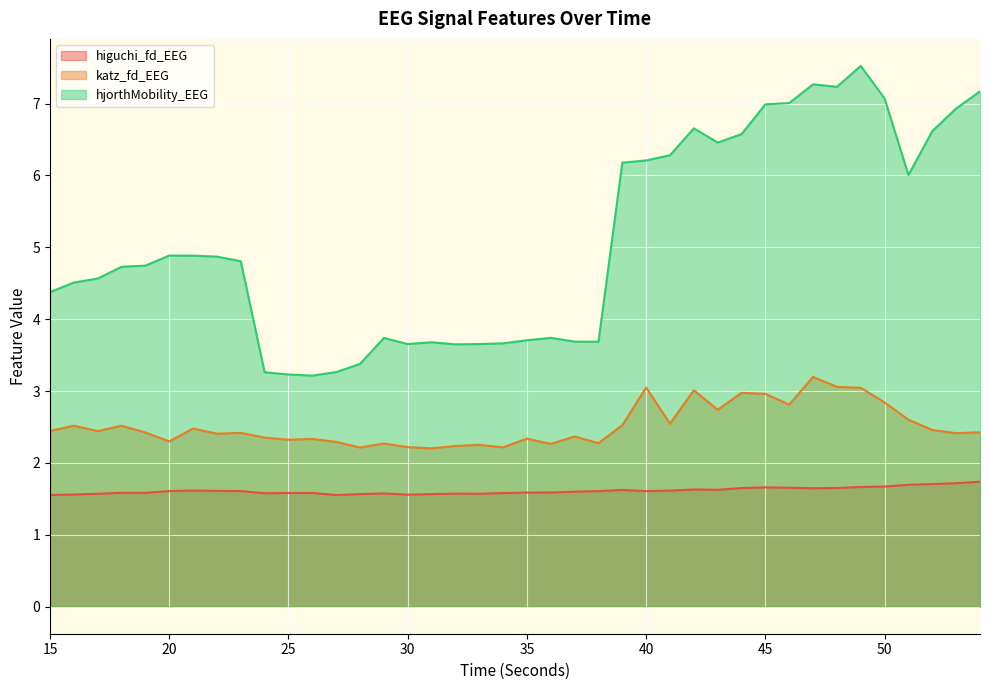

True or false: katz_fd_EEG has a value of 4.9 at 42.

False